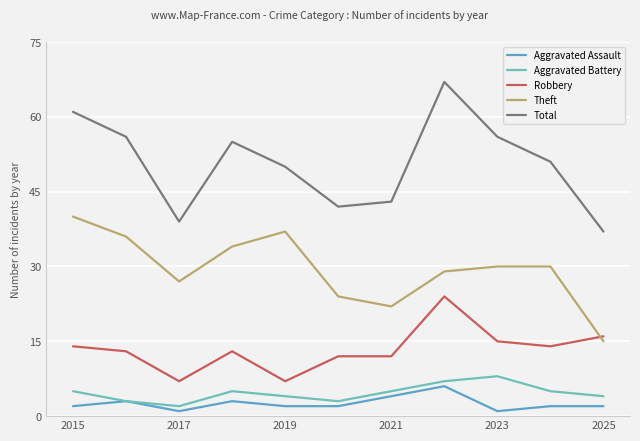

What is the sum of all Aggravated Assault values?

28